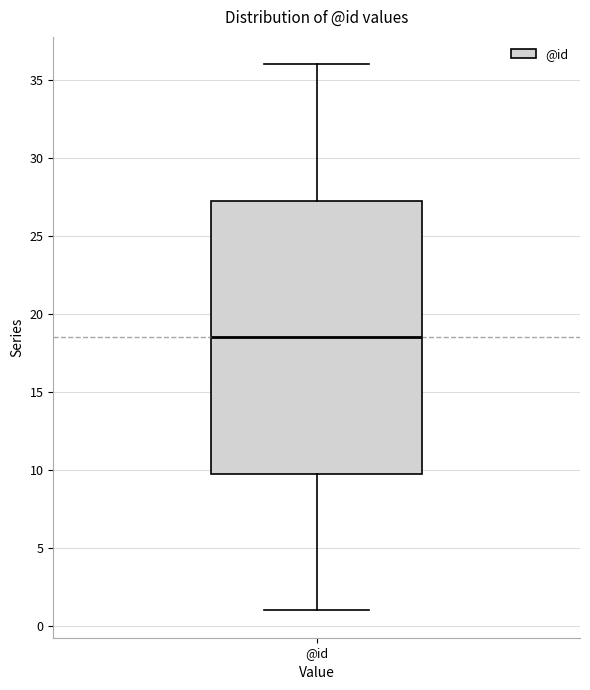

Transcribe this box plot: give where the median line is, the range the box spans, and where the two whiskers end, as read against the y-axis. The values are not printed on the chart, so give them approximately, as read against the axis.

median 18.5, box 10.0 to 27.5, whiskers 1.0 to 36.0